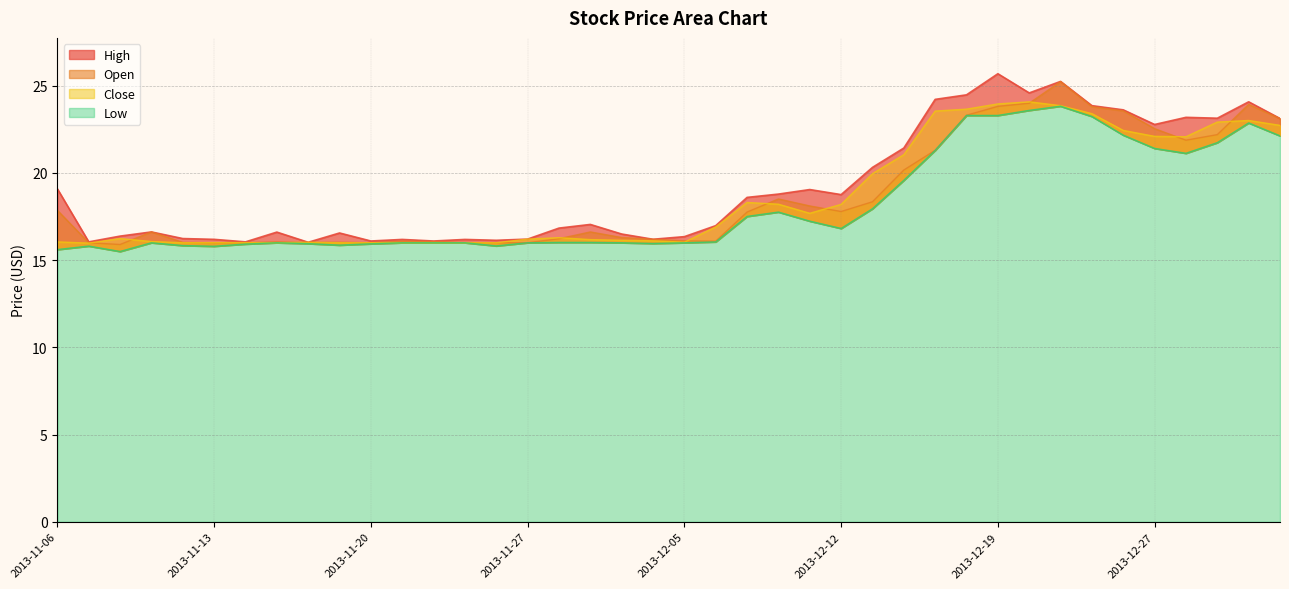

At 2013-11-26, list the series in order from smallest to largest.

Low, Open, Close, High